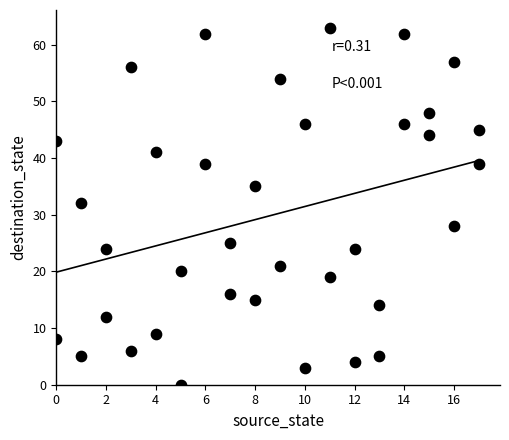

What is the range of Y values (max minus min)?

63